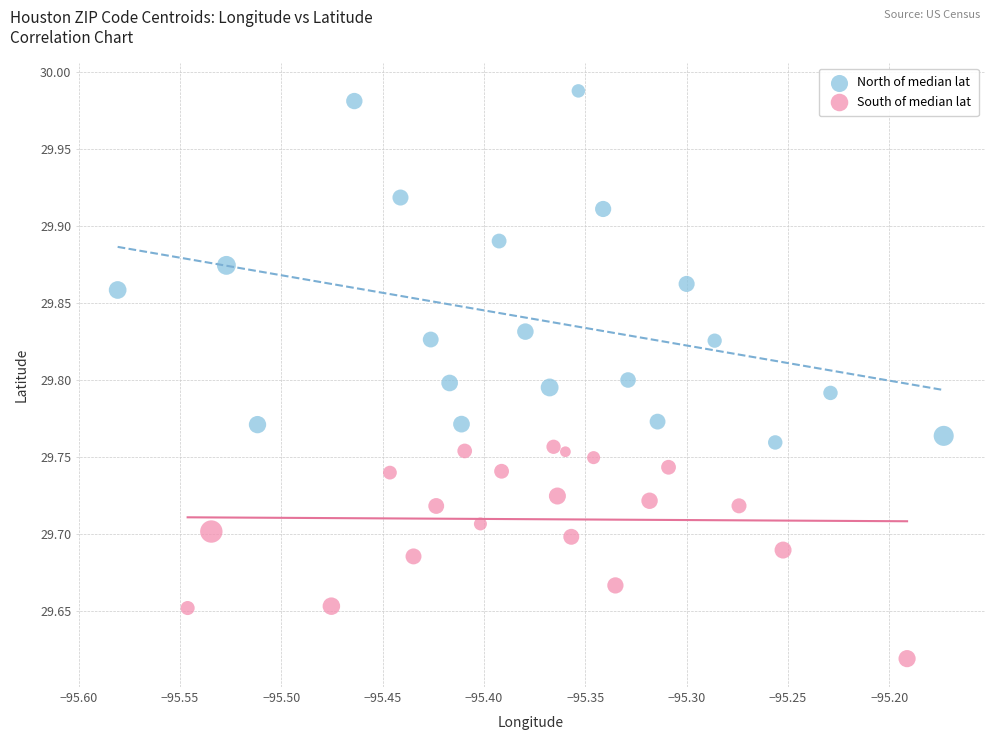

Which series reaches the minimum Y coordinate?

South of median lat